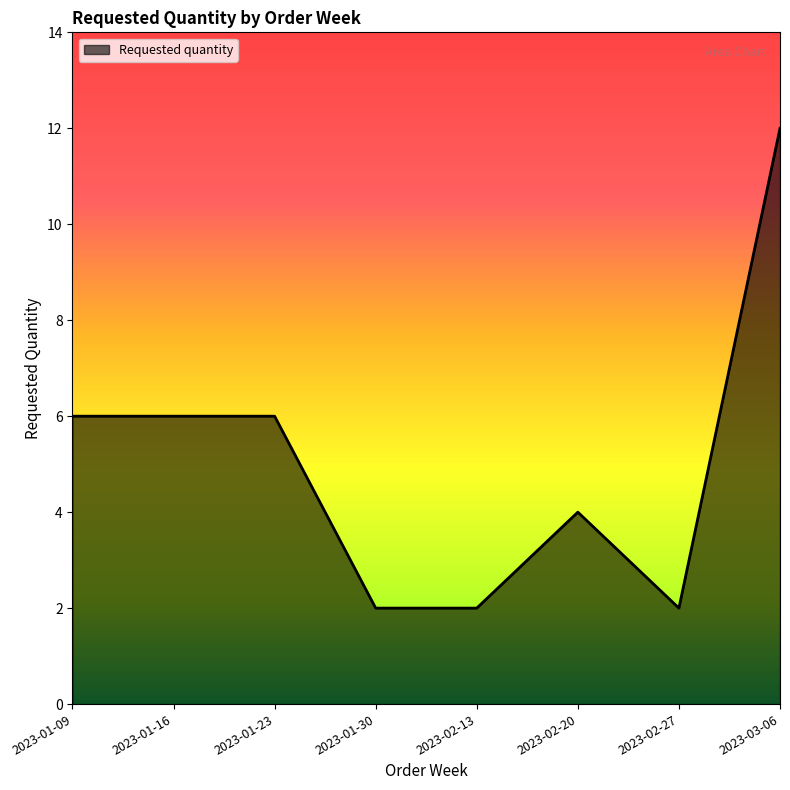

What is the maximum value shown in the chart?

12